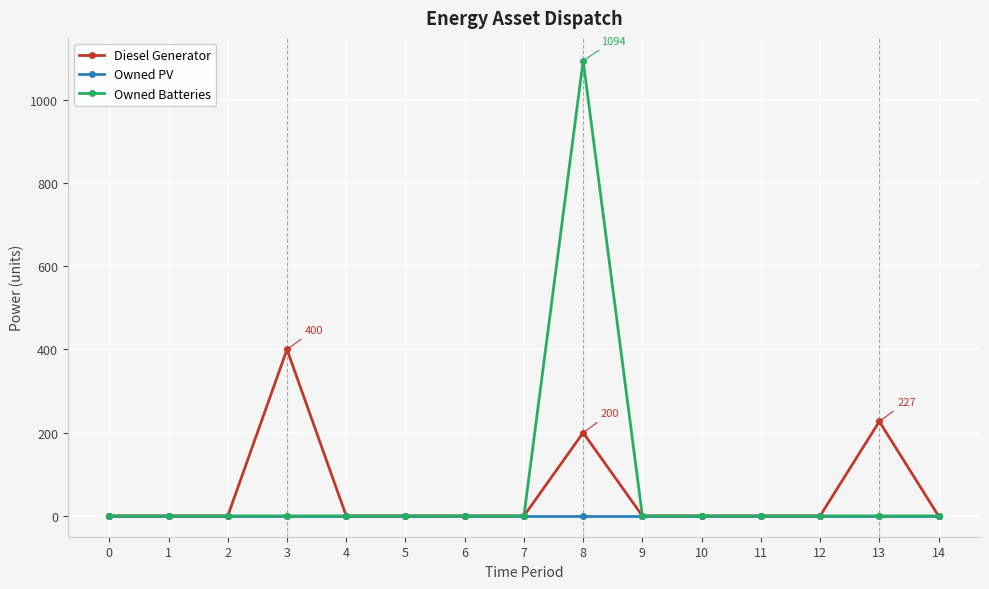

What is the maximum value shown in the chart?

1094